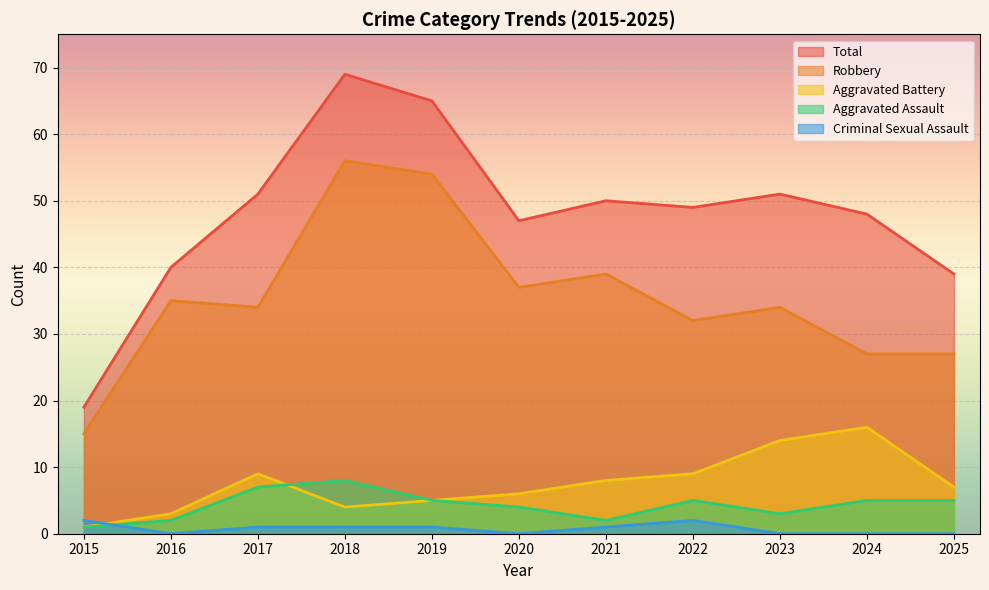

What is the spread (max minus min) of values at 2023?

51